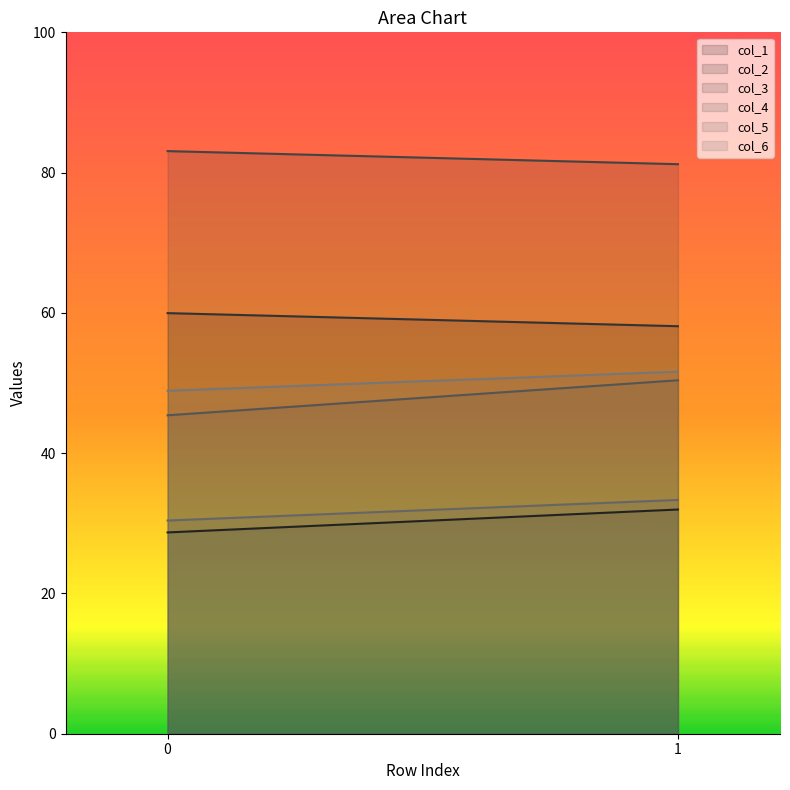

Which series has the widest spread of values?

col_4